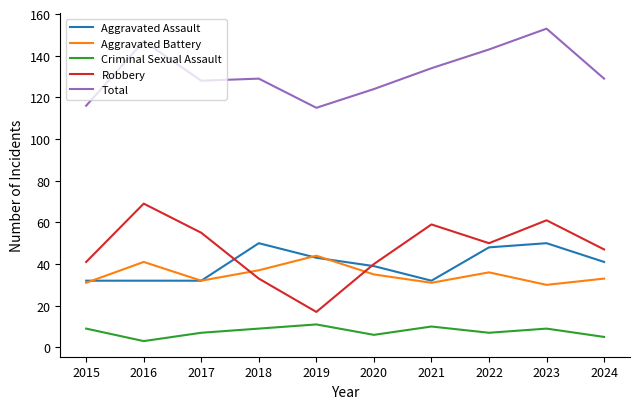

Read the Aggravated Assault value at 2022.

48